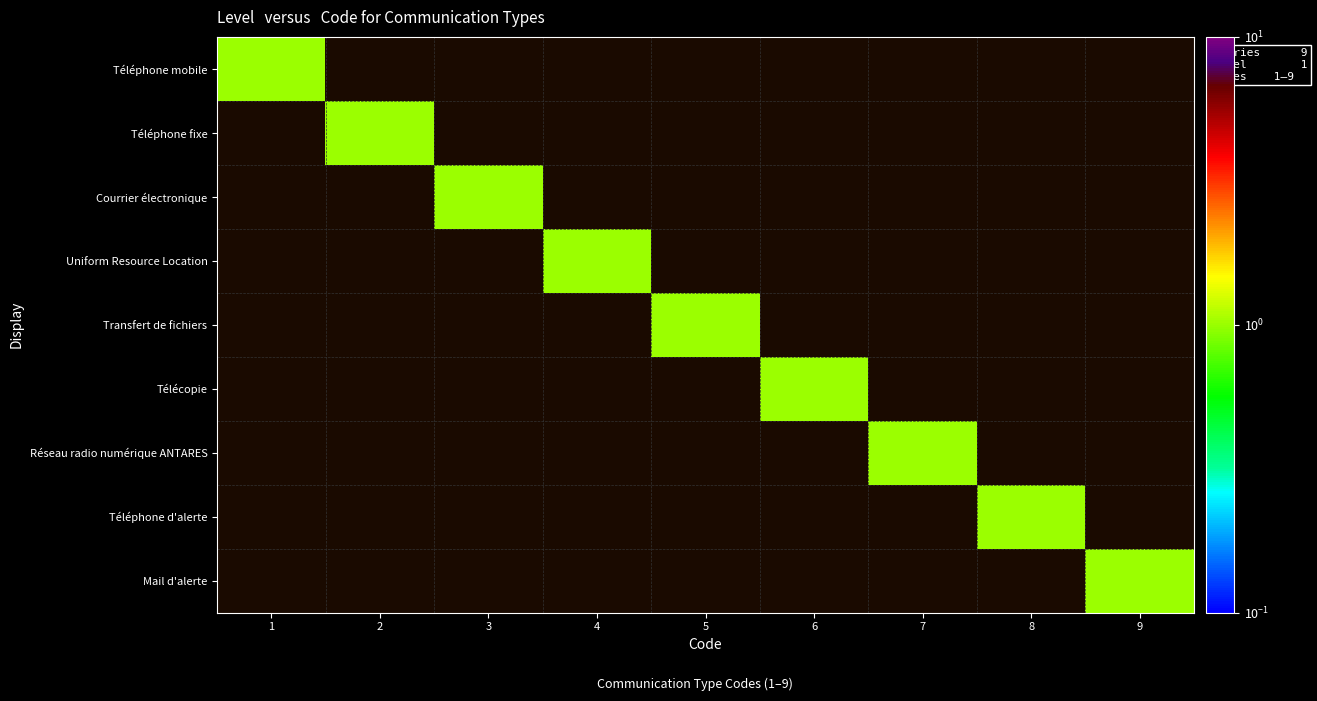

Reading left to right, extract all data points from this chart.

Téléphone mobile: 1=1	2=0	3=0	4=0	5=0	6=0	7=0	8=0	9=0
Téléphone fixe: 1=0	2=1	3=0	4=0	5=0	6=0	7=0	8=0	9=0
Courrier électronique: 1=0	2=0	3=1	4=0	5=0	6=0	7=0	8=0	9=0
Uniform Resource Location: 1=0	2=0	3=0	4=1	5=0	6=0	7=0	8=0	9=0
Transfert de fichiers: 1=0	2=0	3=0	4=0	5=1	6=0	7=0	8=0	9=0
Télécopie: 1=0	2=0	3=0	4=0	5=0	6=1	7=0	8=0	9=0
Réseau radio numérique ANTARES: 1=0	2=0	3=0	4=0	5=0	6=0	7=1	8=0	9=0
Téléphone d'alerte: 1=0	2=0	3=0	4=0	5=0	6=0	7=0	8=1	9=0
Mail d'alerte: 1=0	2=0	3=0	4=0	5=0	6=0	7=0	8=0	9=1